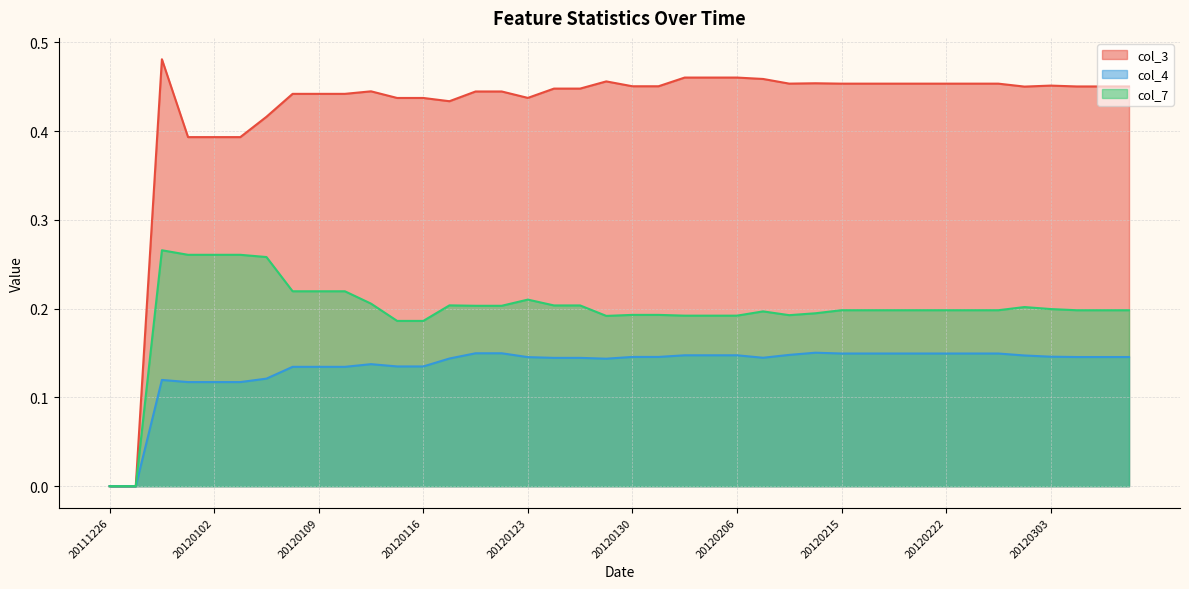

Reading left to right, list all the values displayed in this chart.

col_3: 20111226=0.0	20111228=0.0	20111230=0.5	20120101=0.4	20120102=0.4	20120104=0.4	20120106=0.4	20120107=0.4	20120109=0.4	20120111=0.4	20120113=0.4	20120114=0.4	20120116=0.4	20120118=0.4	20120119=0.4	20120121=0.4	20120123=0.4	20120125=0.4	20120127=0.4	20120129=0.5	20120130=0.5	20120201=0.5	20120202=0.5	20120204=0.5	20120206=0.5	20120208=0.5	20120210=0.5	20120213=0.5	20120215=0.5	20120217=0.5	20120220=0.5	20120221=0.5	20120222=0.5	20120228=0.5	20120229=0.5	20120302=0.5	20120303=0.5	20120305=0.5	20120307=0.5	20120309=0.5
col_4: 20111226=0.0	20111228=0.0	20111230=0.1	20120101=0.1	20120102=0.1	20120104=0.1	20120106=0.1	20120107=0.1	20120109=0.1	20120111=0.1	20120113=0.1	20120114=0.1	20120116=0.1	20120118=0.1	20120119=0.1	20120121=0.1	20120123=0.1	20120125=0.1	20120127=0.1	20120129=0.1	20120130=0.1	20120201=0.1	20120202=0.1	20120204=0.1	20120206=0.1	20120208=0.1	20120210=0.1	20120213=0.2	20120215=0.1	20120217=0.1	20120220=0.1	20120221=0.1	20120222=0.1	20120228=0.1	20120229=0.1	20120302=0.1	20120303=0.1	20120305=0.1	20120307=0.1	20120309=0.1
col_7: 20111226=0.0	20111228=0.0	20111230=0.3	20120101=0.3	20120102=0.3	20120104=0.3	20120106=0.3	20120107=0.2	20120109=0.2	20120111=0.2	20120113=0.2	20120114=0.2	20120116=0.2	20120118=0.2	20120119=0.2	20120121=0.2	20120123=0.2	20120125=0.2	20120127=0.2	20120129=0.2	20120130=0.2	20120201=0.2	20120202=0.2	20120204=0.2	20120206=0.2	20120208=0.2	20120210=0.2	20120213=0.2	20120215=0.2	20120217=0.2	20120220=0.2	20120221=0.2	20120222=0.2	20120228=0.2	20120229=0.2	20120302=0.2	20120303=0.2	20120305=0.2	20120307=0.2	20120309=0.2